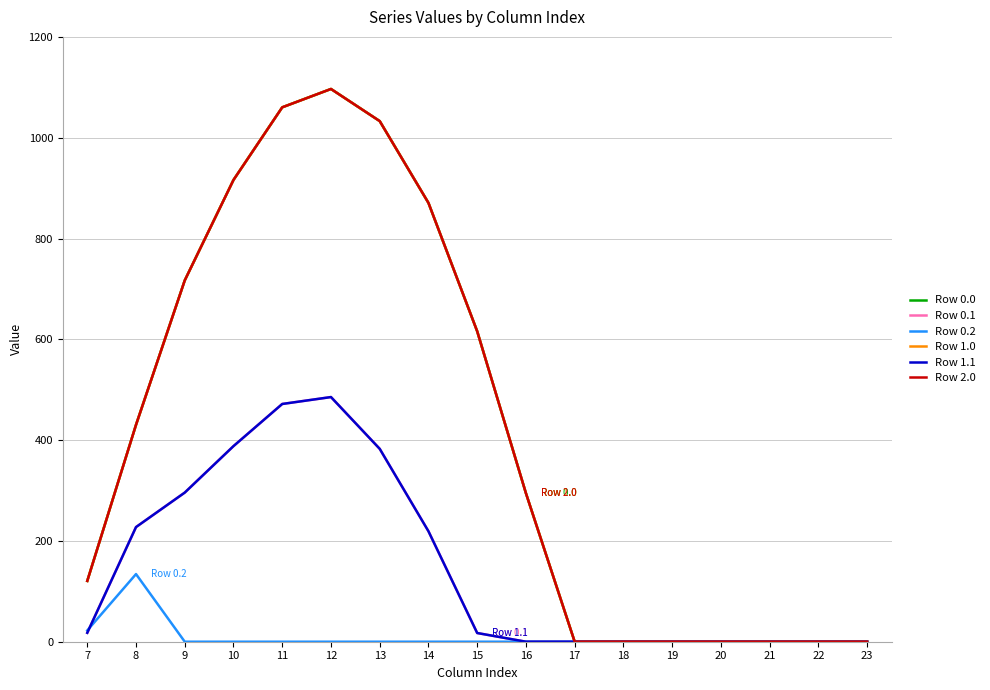

Is this an area chart (filled region under the line)?

No